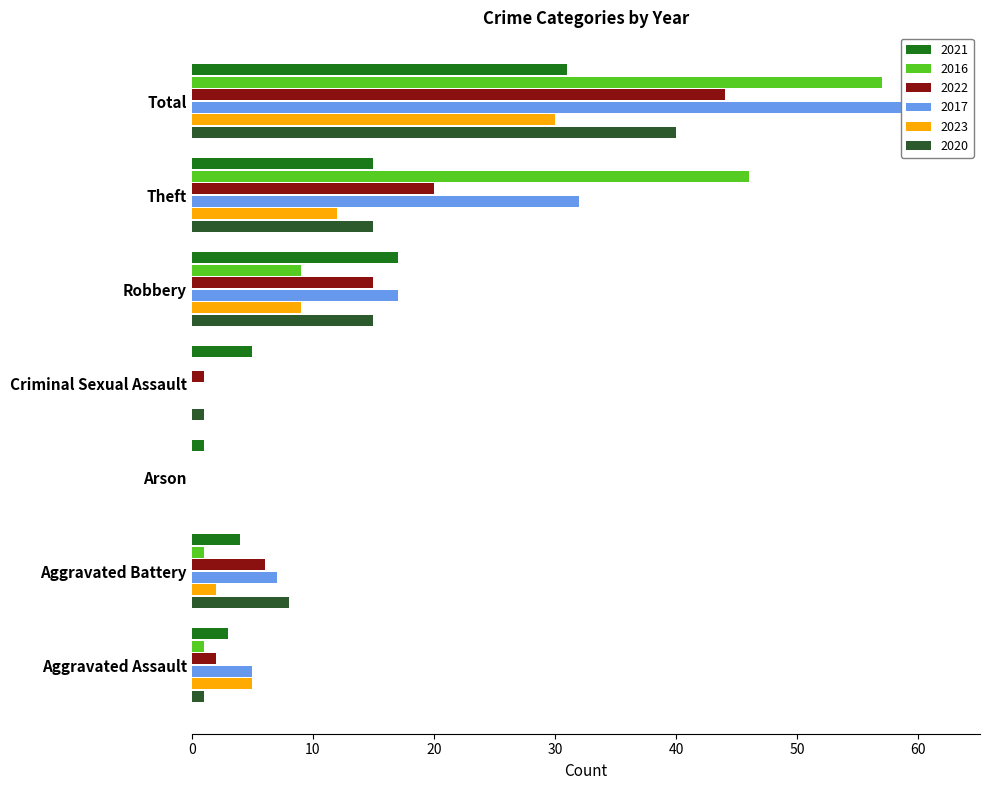

Is it true that 2017 equals 15 at Theft?

False